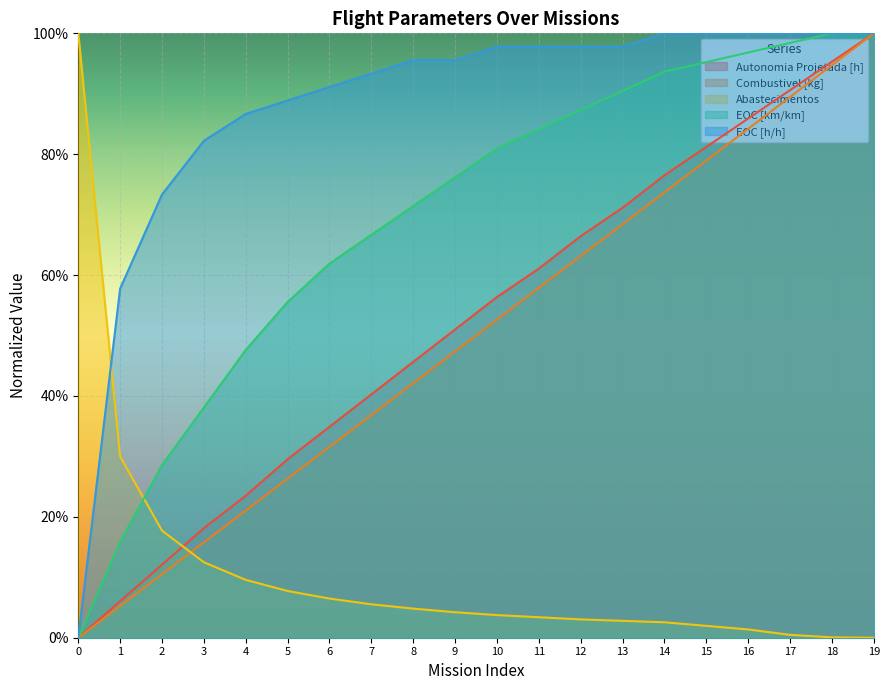

What are all the series names shown in the legend?

Autonomia Projetada [h], Combustivel [kg], Abastecimentos, EOC [km/km], EOC [h/h]